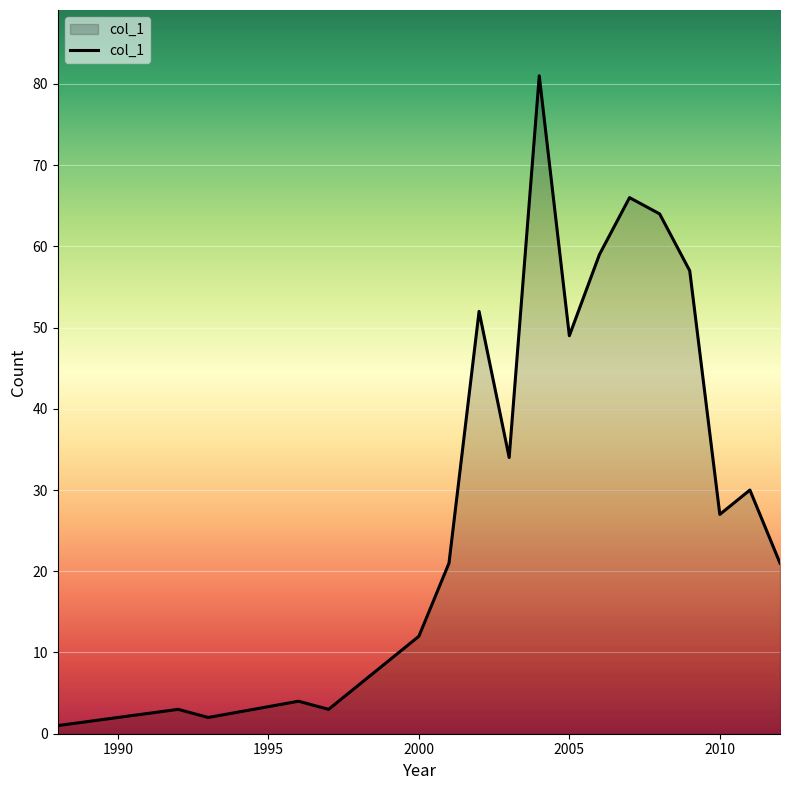

What is the greatest value displayed?

81